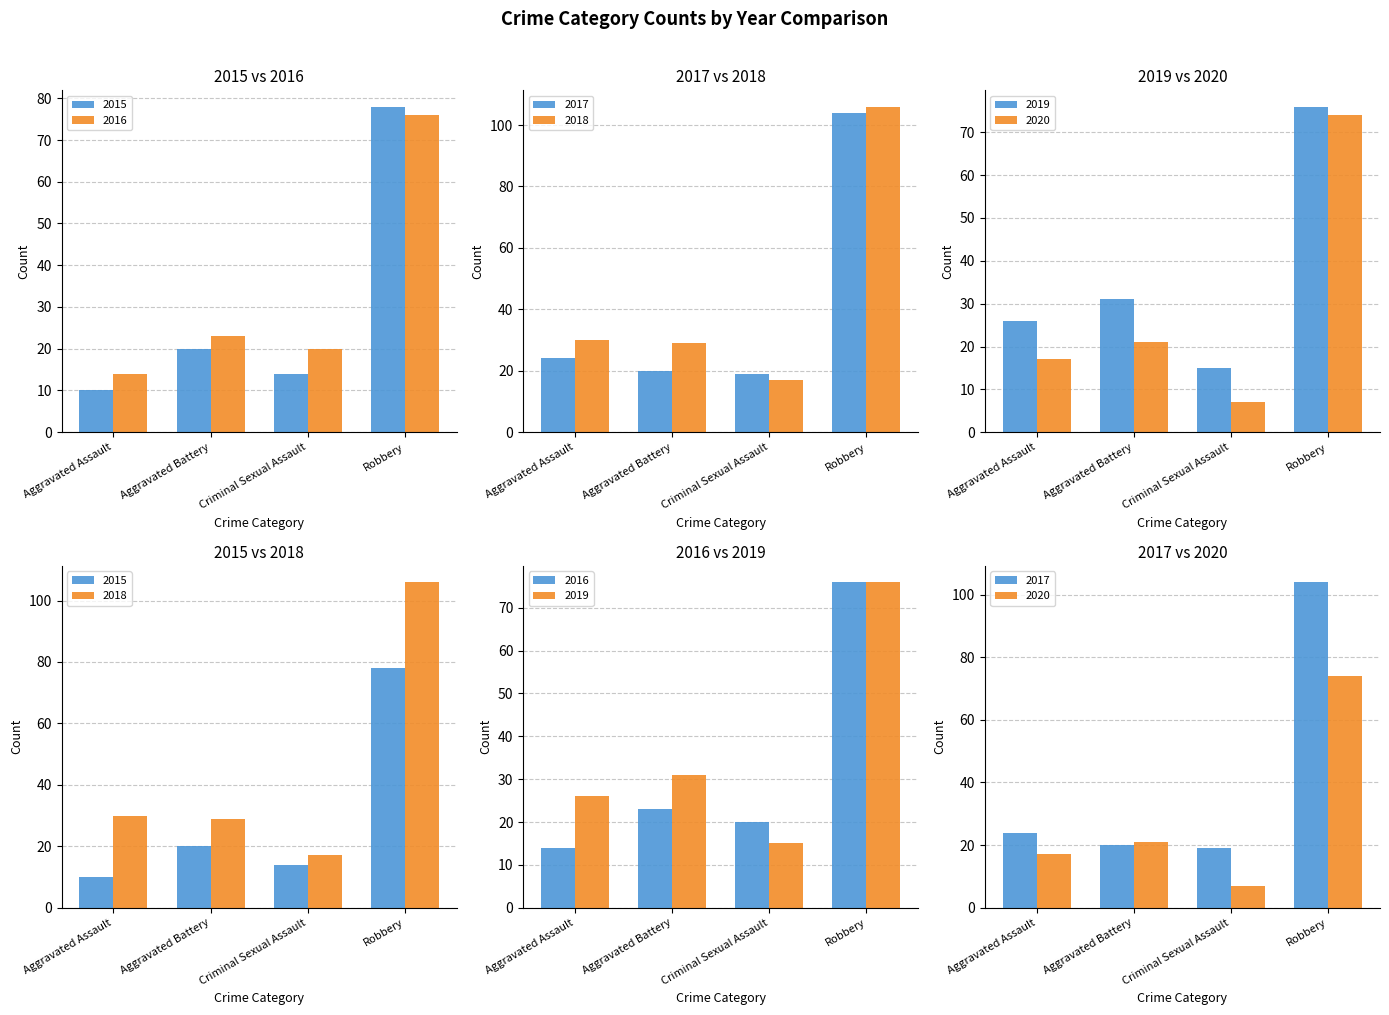

Between Aggravated Assault and Robbery, which is larger?

Robbery